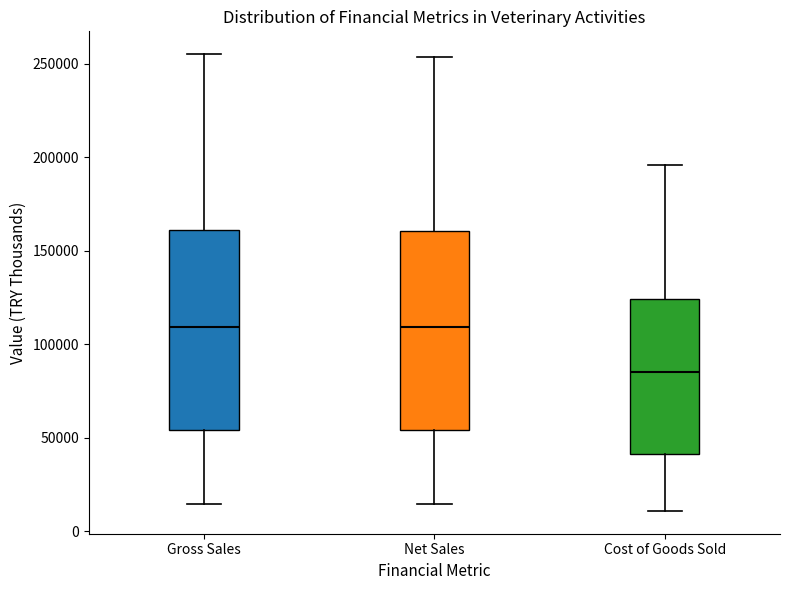

Reading left to right, read every box against the y-axis: the position of its median line, the range the box covers, and the ends of its whiskers. The values are not printed on the chart, so give them approximately, as read against the axis.

Gross Sales: median 110000, box 55000 to 160000, whiskers 15000 to 255000
Net Sales: median 110000, box 55000 to 160000, whiskers 15000 to 255000
Cost of Goods Sold: median 85000, box 40000 to 125000, whiskers 10000 to 195000